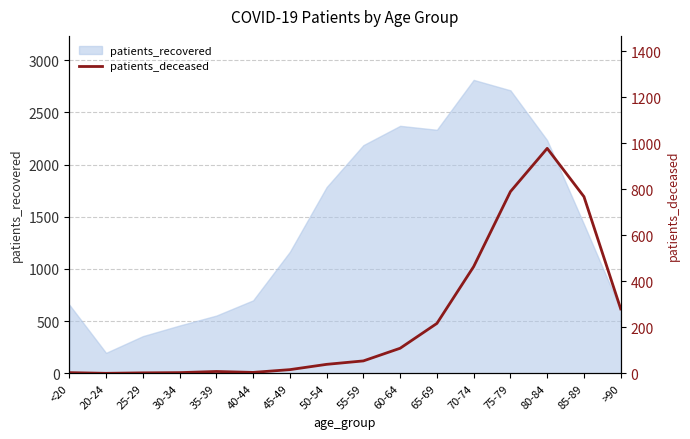

What is the difference between the maximum and minimum values?

978